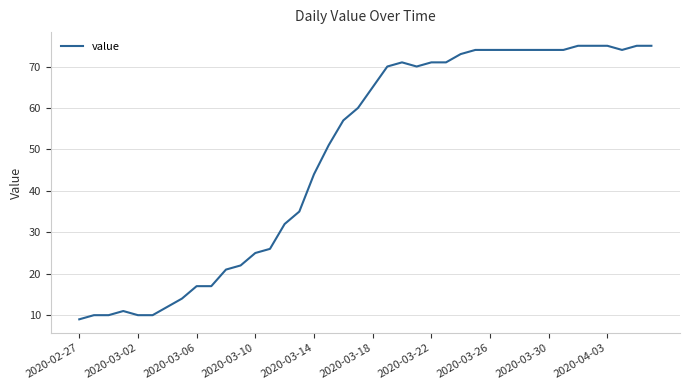

What is the sum of all values?

1951